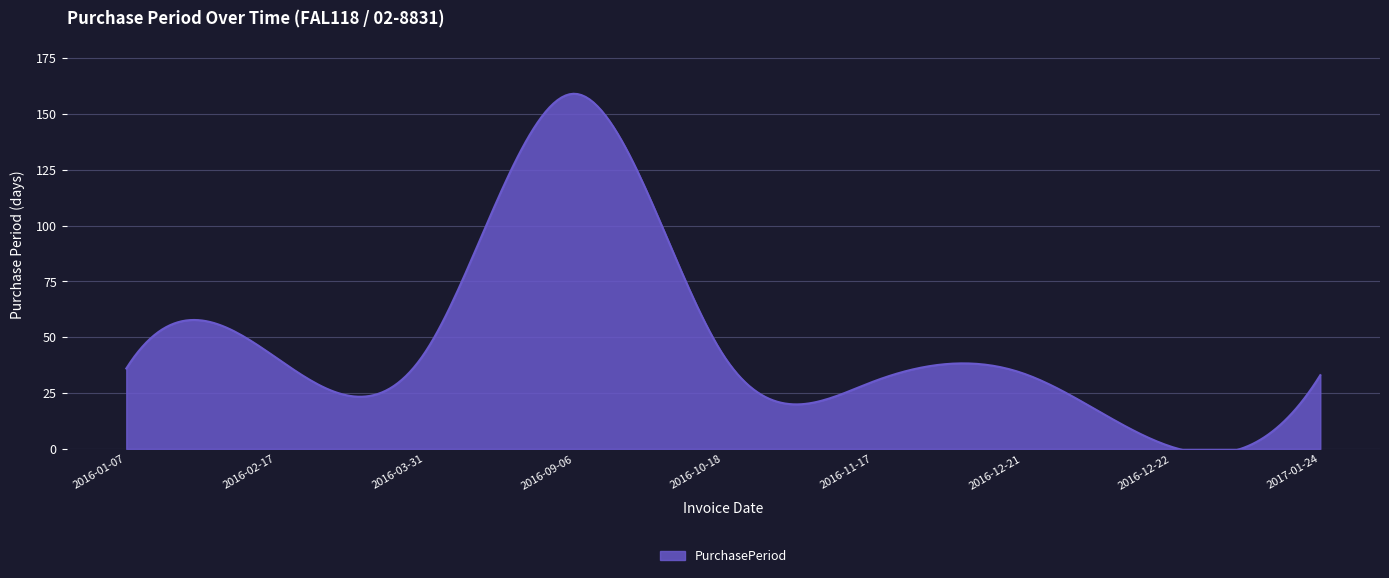

How many distinct data groups are displayed?

1